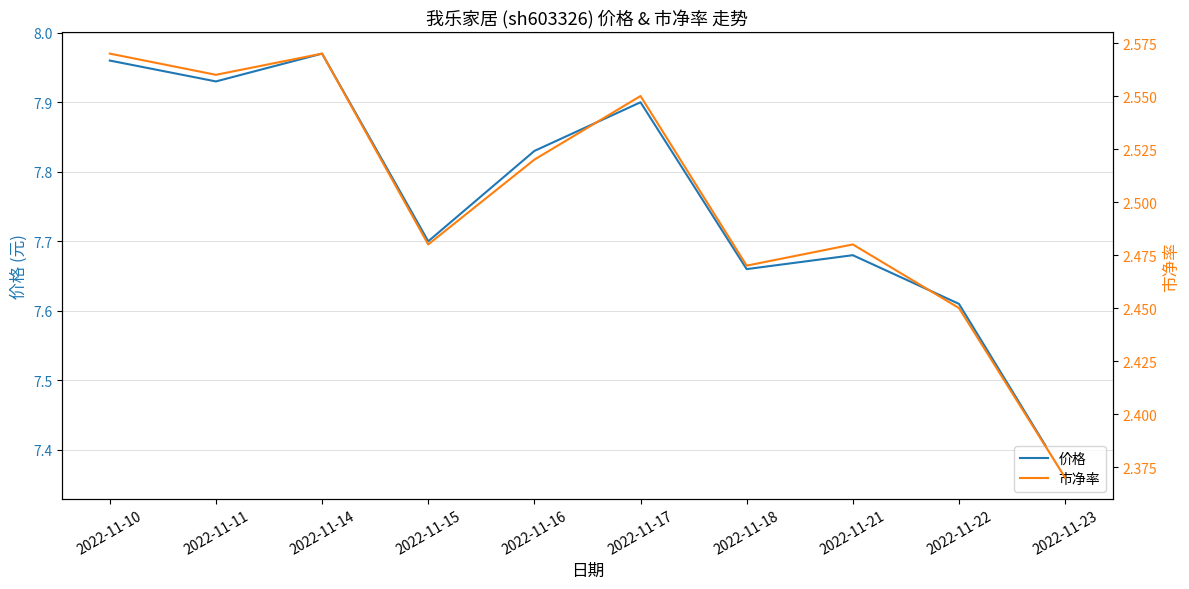

The value of 市净率 at 2022-11-15 is 2.5. True or false?

True